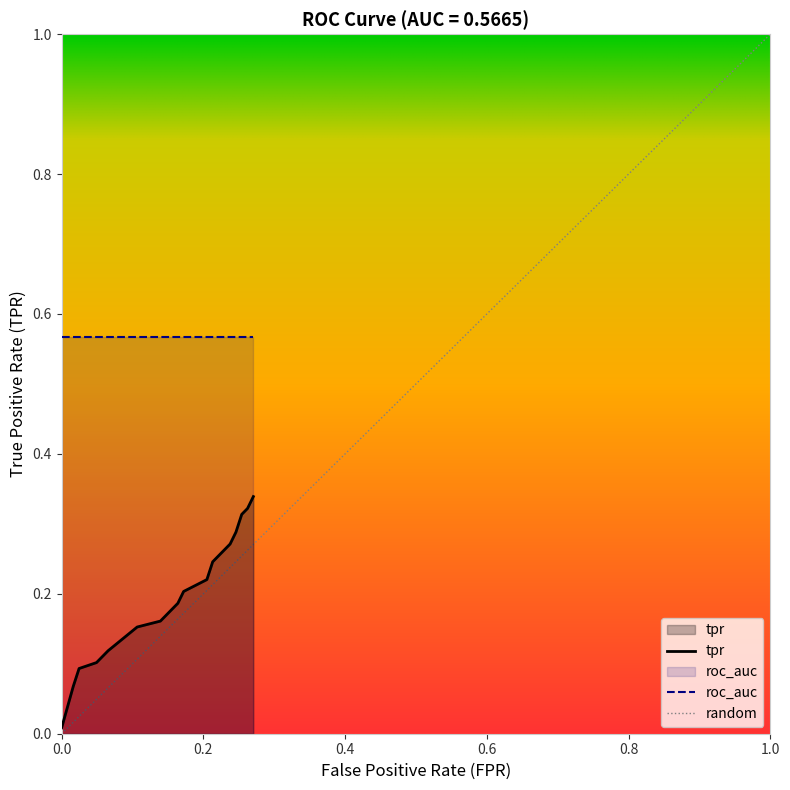

True or false: roc_auc has a value of 0.6 at 4.

True